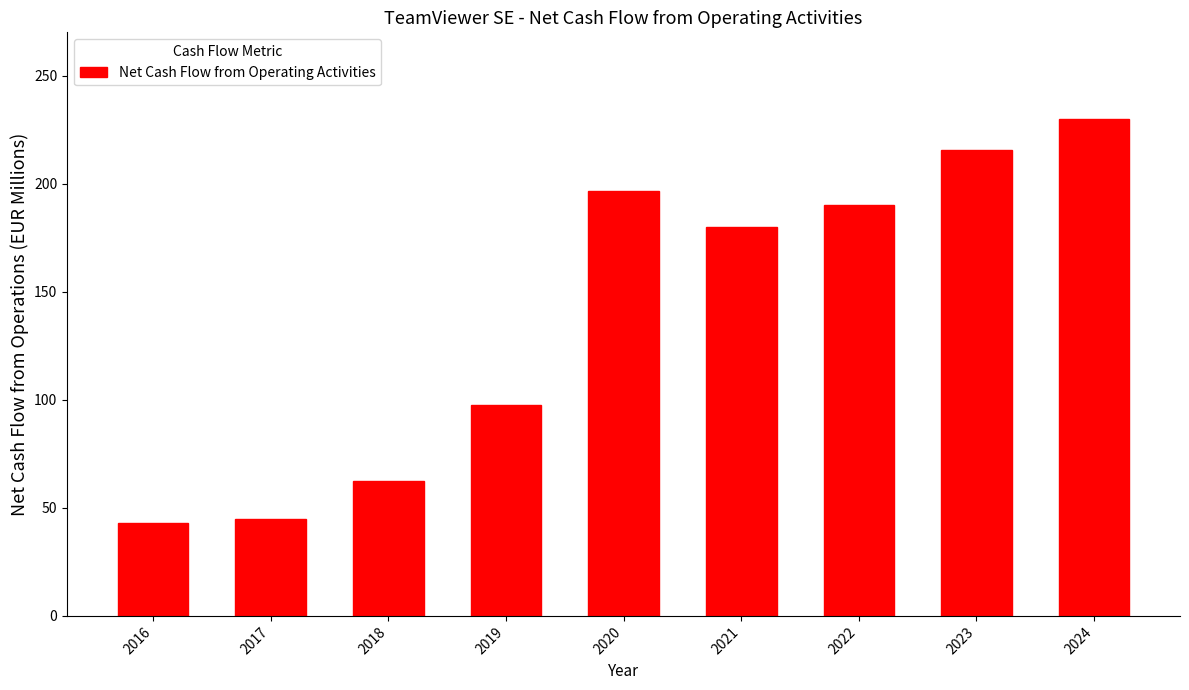

Reading right to left, extract all data points from this chart.

2024=230.0	2023=215.5	2022=190.1	2021=179.9	2020=196.5	2019=97.6	2018=62.4	2017=44.8	2016=43.1